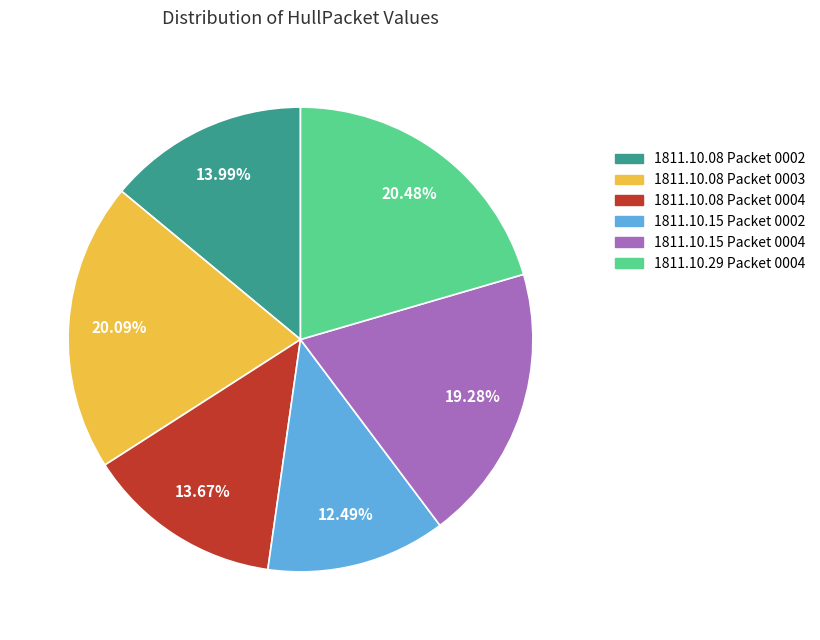

Is there any slice that represents more than half of the pie?

No